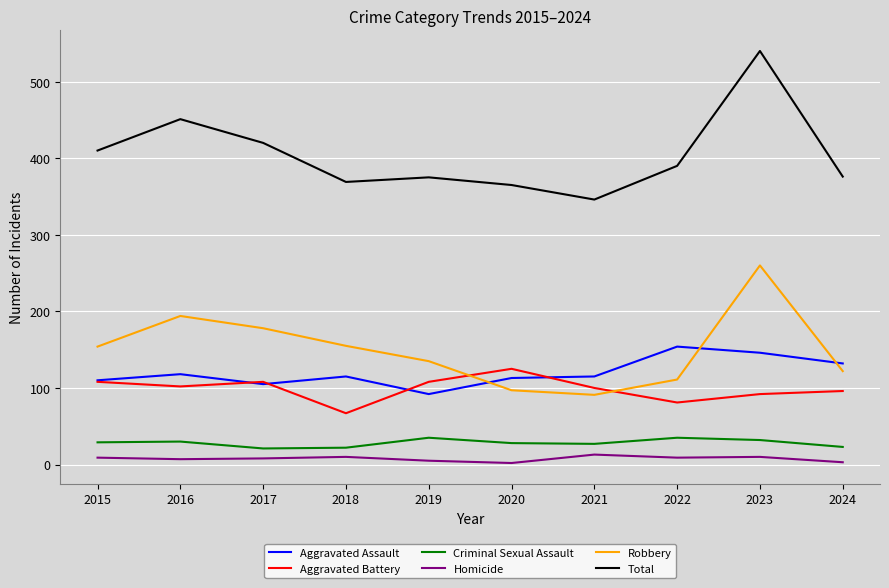

The value of Robbery at 2023 is 260. True or false?

True